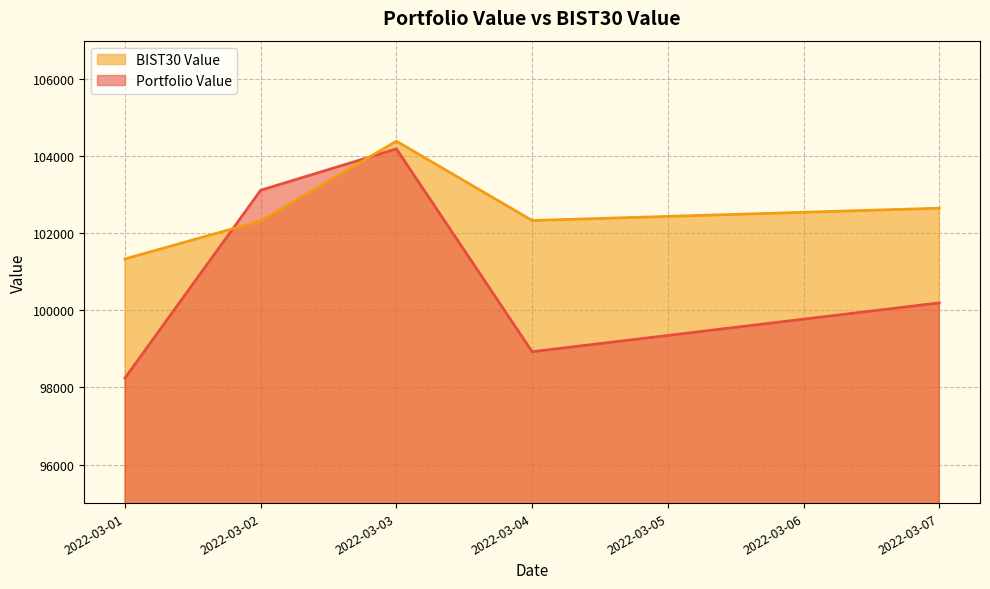

At how many categories does at least one series exceed 103539?

1